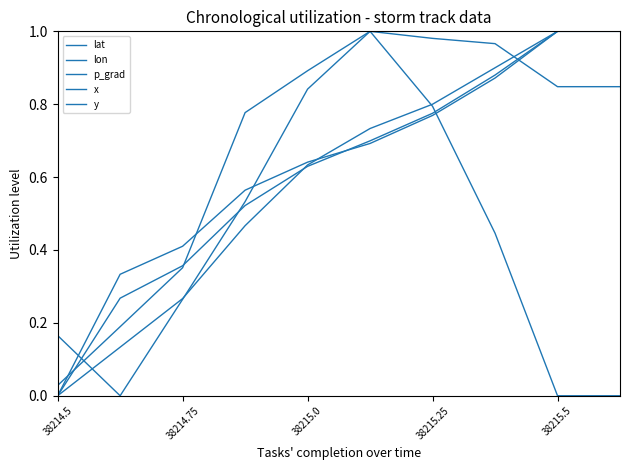

Is this an area chart (filled region under the line)?

No